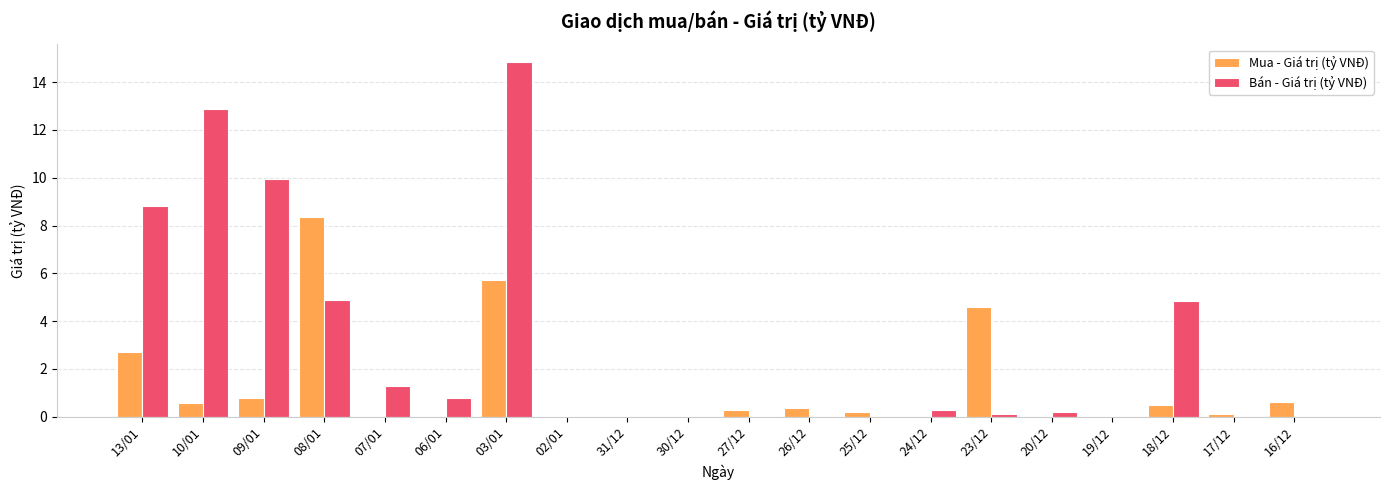

What is the average value of the Bán - Giá trị (tỷ VNĐ) series?

2.9